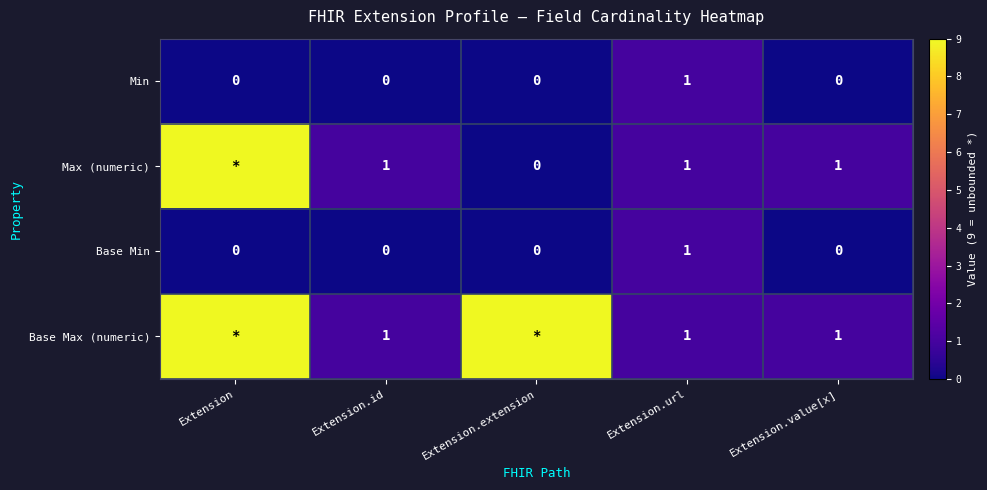

At which category is the sum across all series the highest?

Extension